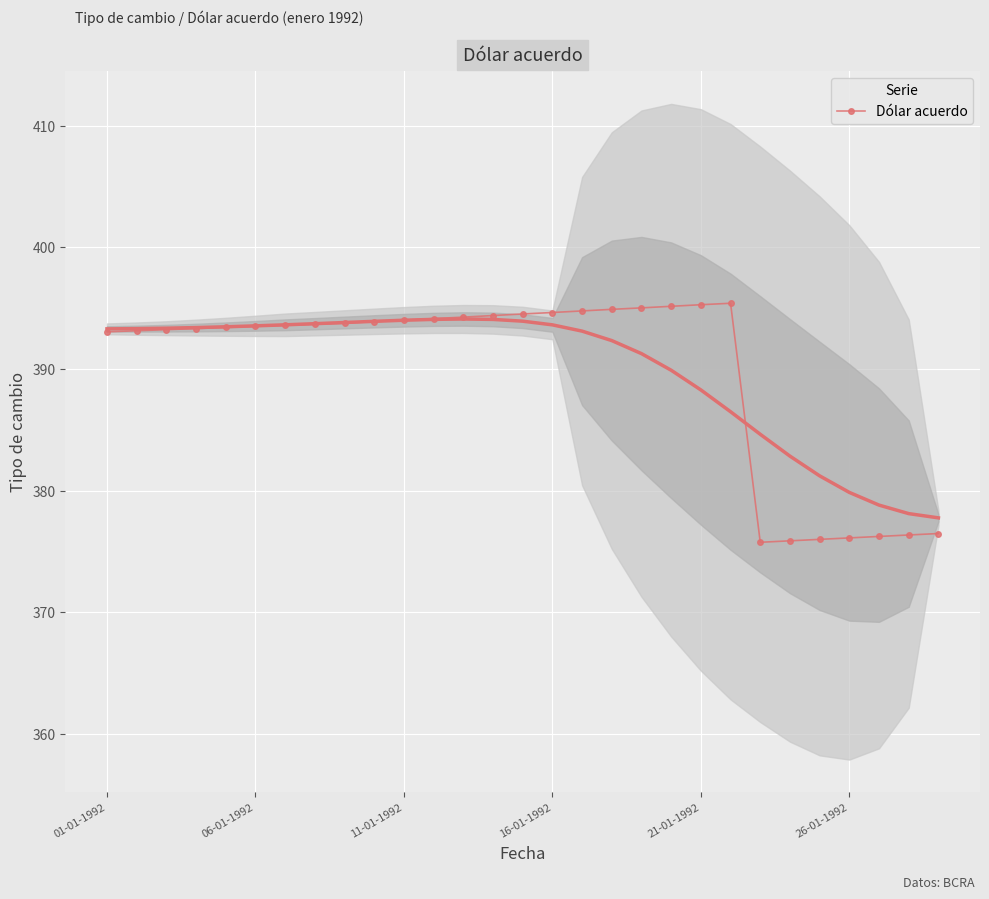

Where is the first local maximum?

21